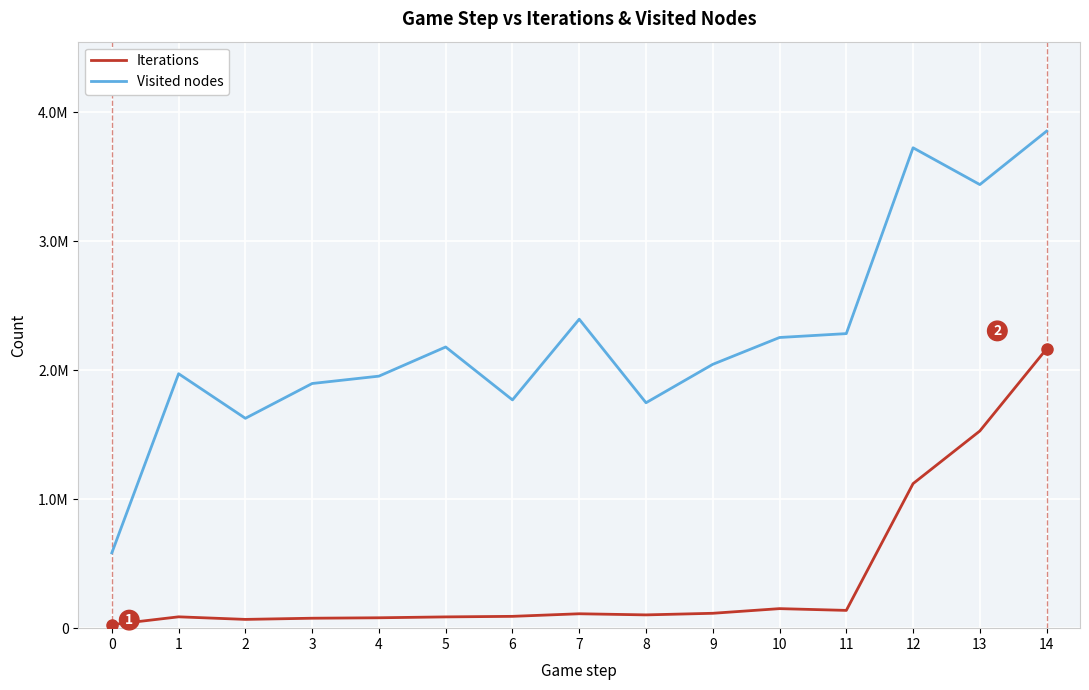

Between 4 and 10, which series saw the biggest shift?

Visited nodes